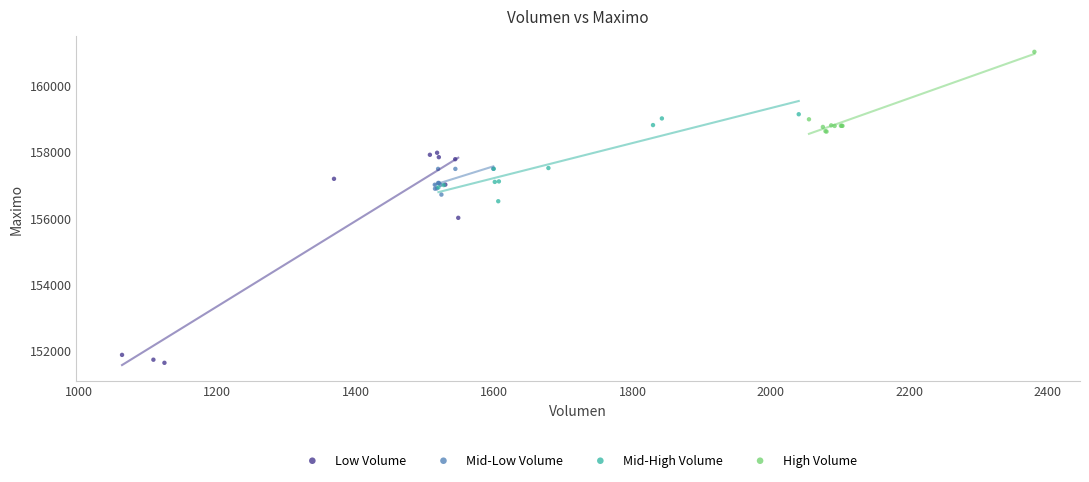

Which series reaches the minimum Y coordinate?

Low Volume